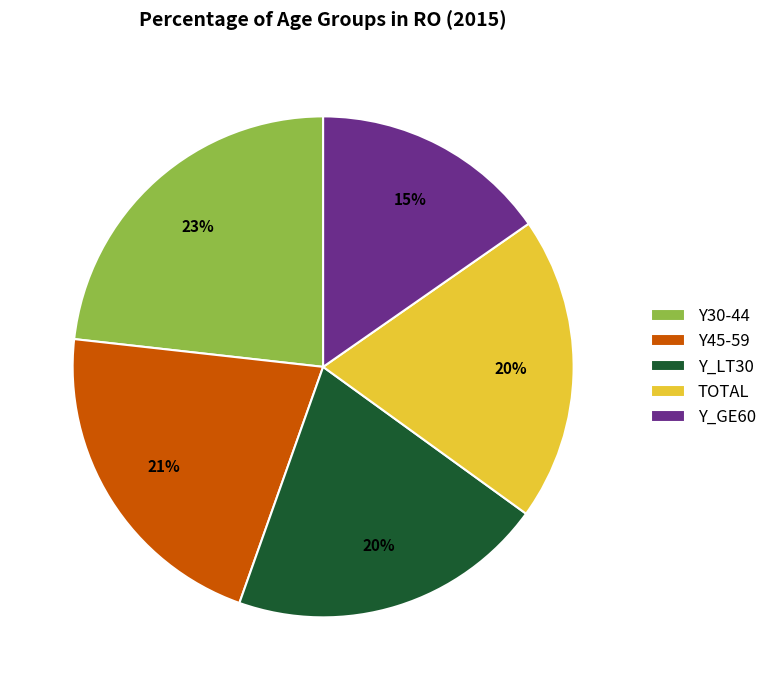

What is the ratio of the value at Y_LT30 to the value at Y_GE60?

1.3